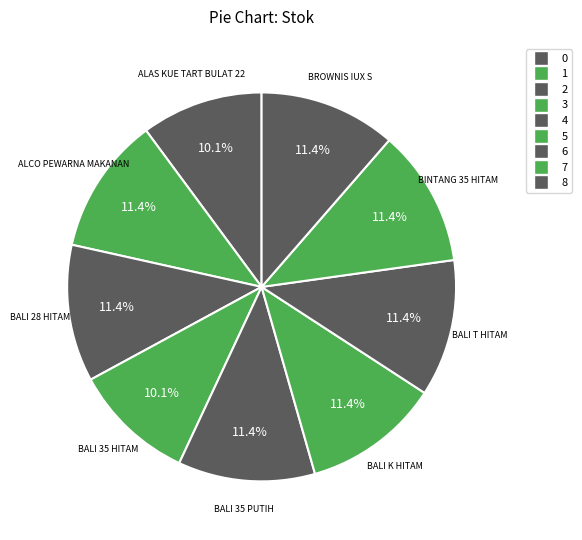

How many segments does this pie chart have?

9